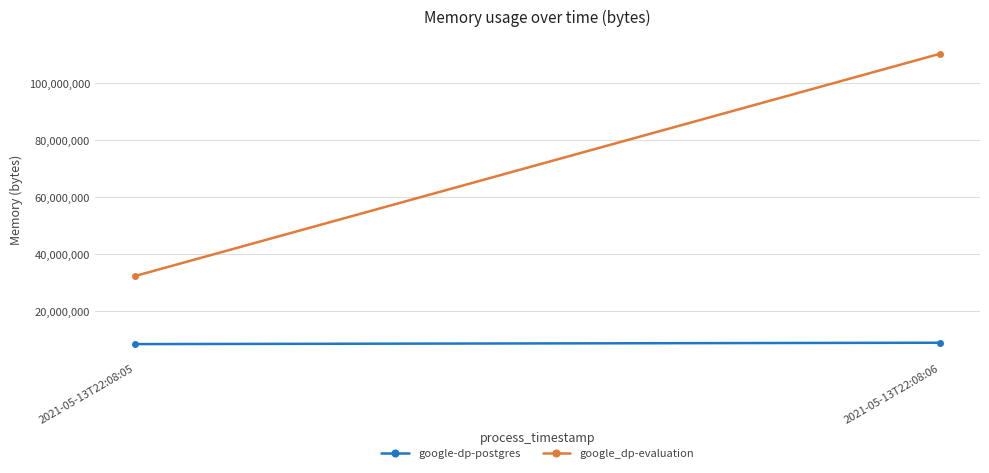

Reading right to left, list all the values displayed in this chart.

google-dp-postgres: 8962048	8482816
google_dp-evaluation: 110243840	32370688